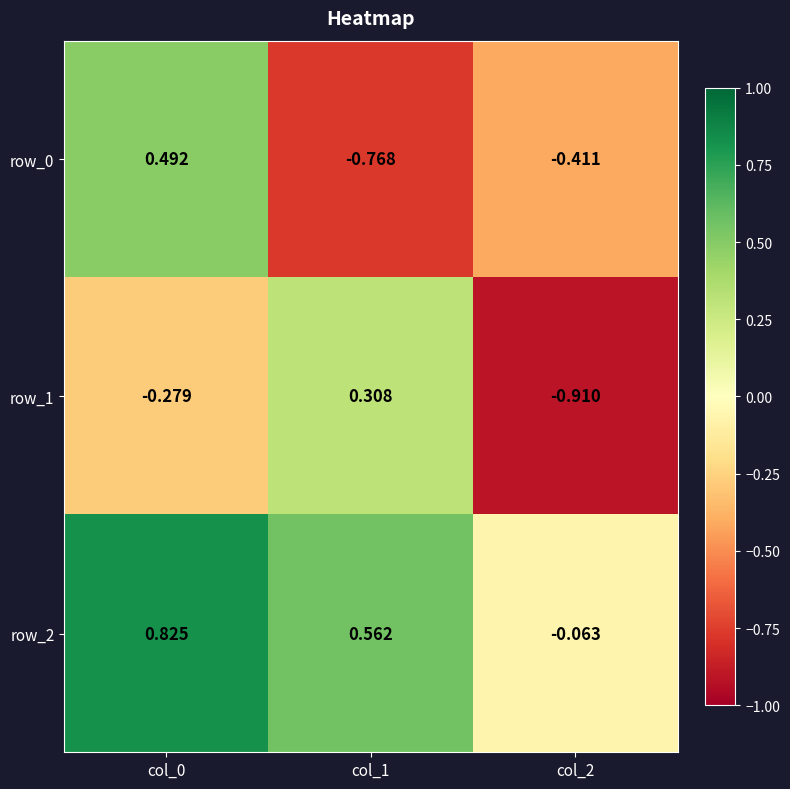

Is the value of row_2 at col_1 greater than the value of row_1 at col_2?

Yes